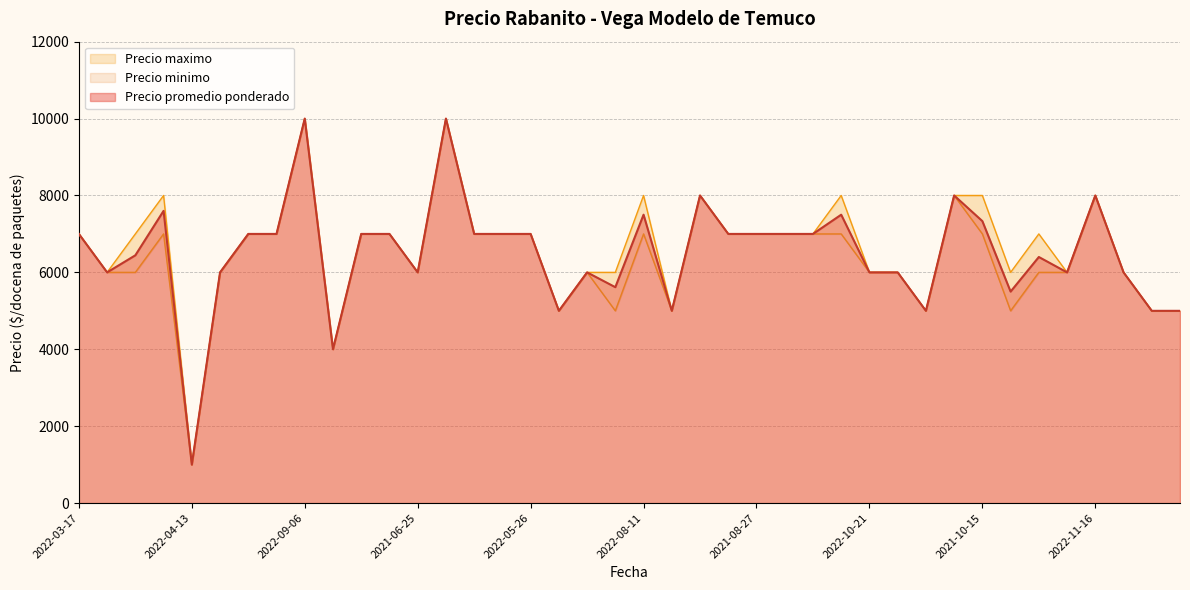

Reading left to right, transcribe all the data shown in this chart.

Precio promedio ponderado: 7000	6000	6444	7600	1000	6000	7000	7000	10000	4000	7000	7000	6000	10000	7000	7000	7000	5000	6000	5615	7500	5000	8000	7000	7000	7000	7000	7500	6000	6000	5000	8000	7333	5500	6400	6000	8000	6000	5000	5000
Precio minimo: 7000	6000	6000	7000	1000	6000	7000	7000	10000	4000	7000	7000	6000	10000	7000	7000	7000	5000	6000	5000	7000	5000	8000	7000	7000	7000	7000	7000	6000	6000	5000	8000	7000	5000	6000	6000	8000	6000	5000	5000
Precio maximo: 7000	6000	7000	8000	1000	6000	7000	7000	10000	4000	7000	7000	6000	10000	7000	7000	7000	5000	6000	6000	8000	5000	8000	7000	7000	7000	7000	8000	6000	6000	5000	8000	8000	6000	7000	6000	8000	6000	5000	5000